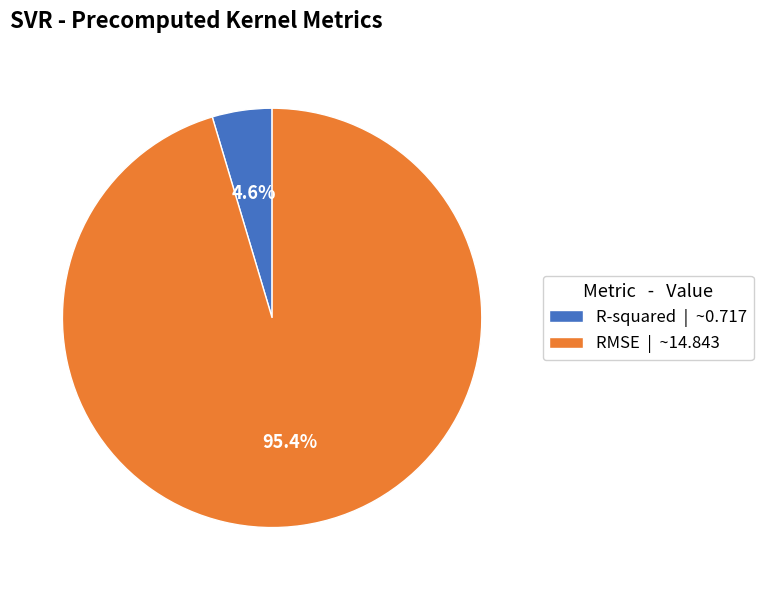

Which slice is the largest?

RMSE